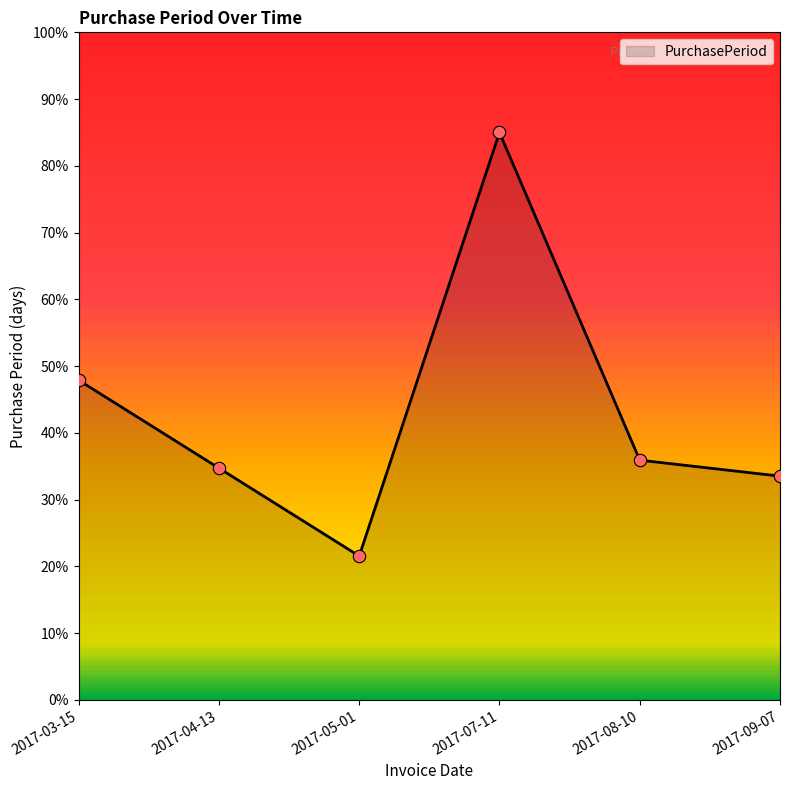

What is the change in value from 2017-04-13 to 2017-05-01?

-13.2